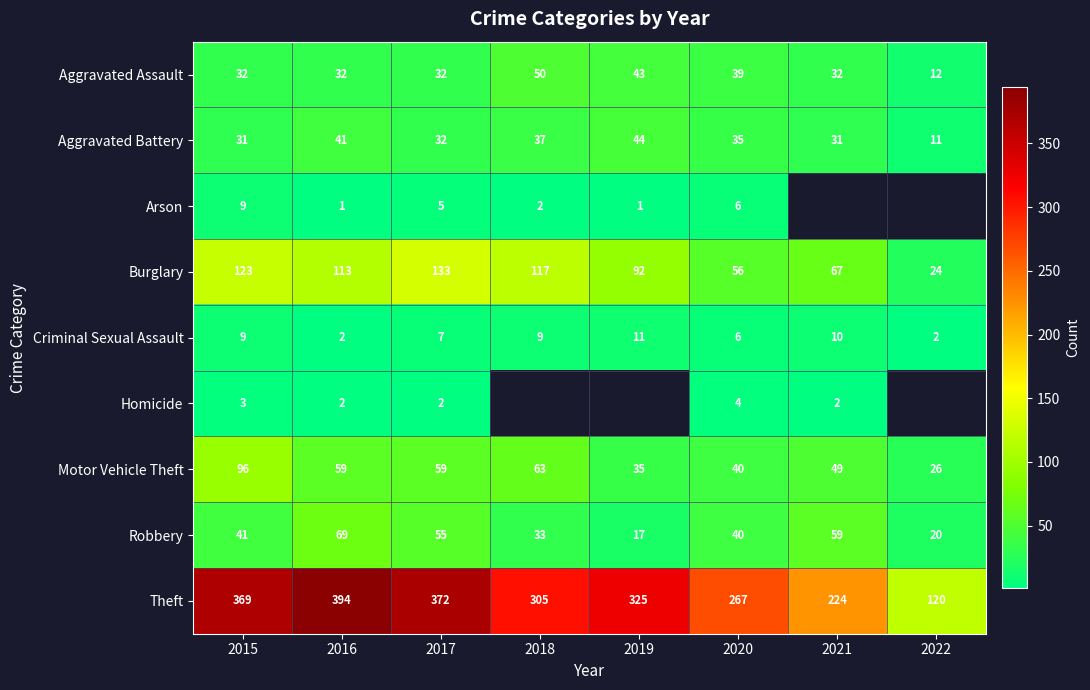

What is the spread (max minus min) of values at 2022?

118.0